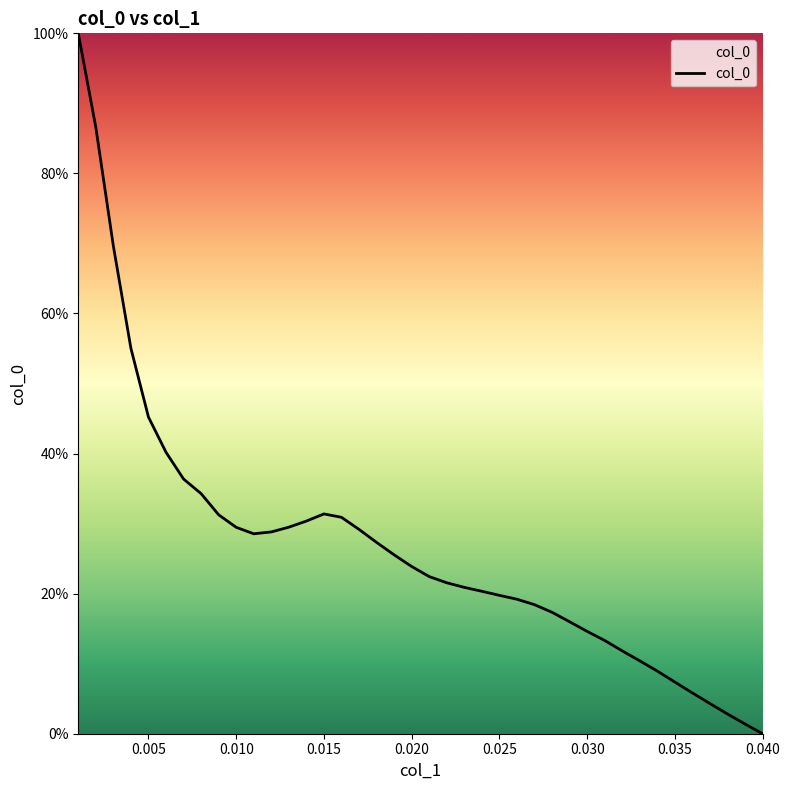

What is the maximum value shown in the chart?

100.0